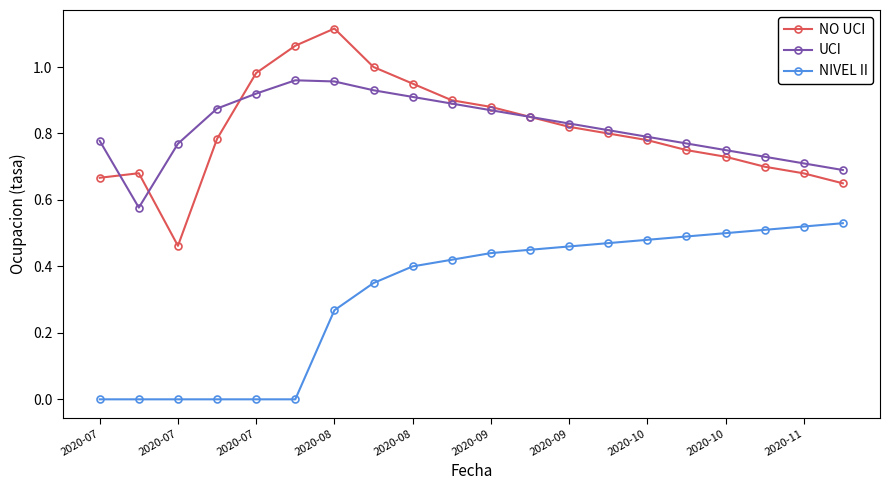

Does the chart have visible grid lines?

No